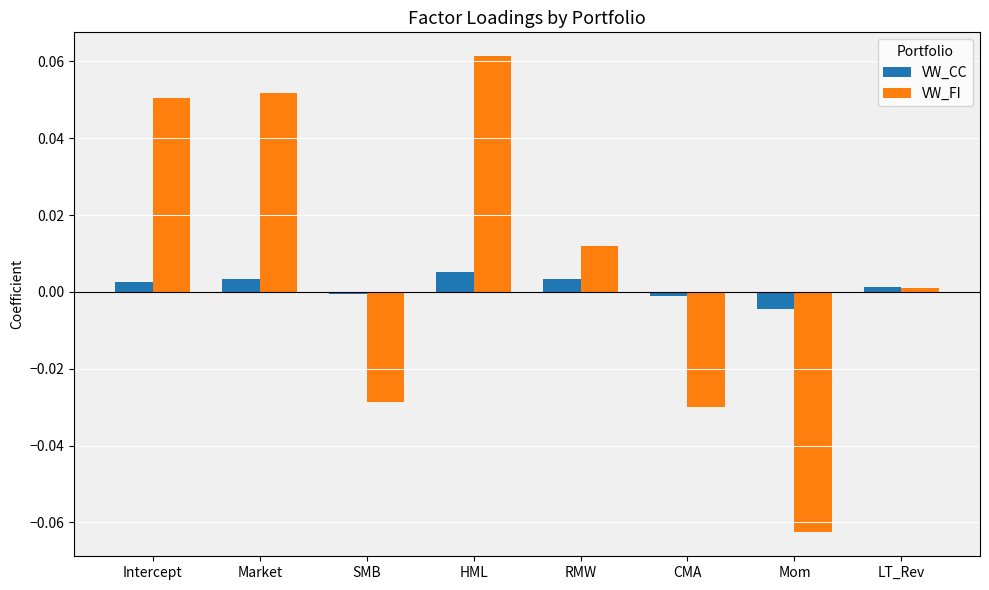

What are all the series names shown in the legend?

VW_CC, VW_FI